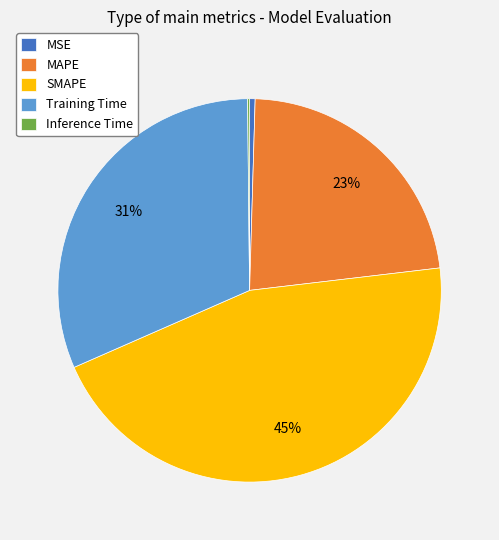

What is the largest slice in the pie chart?

SMAPE